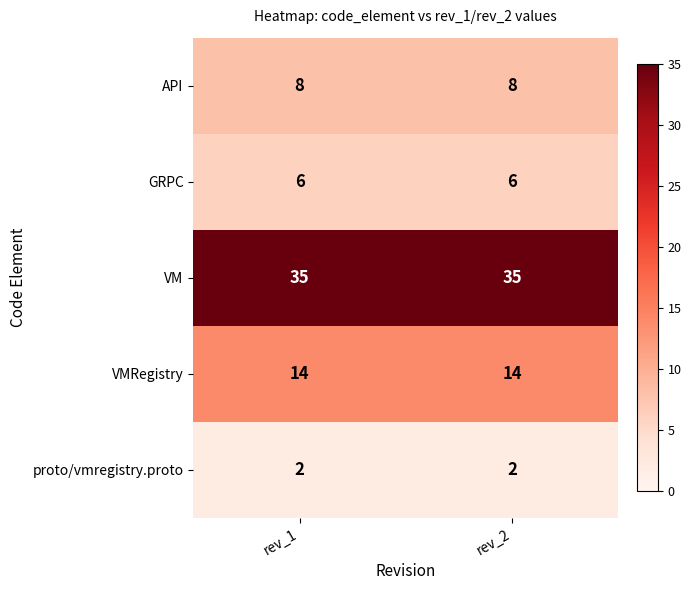

What is the spread (max minus min) of values at rev_1?

33